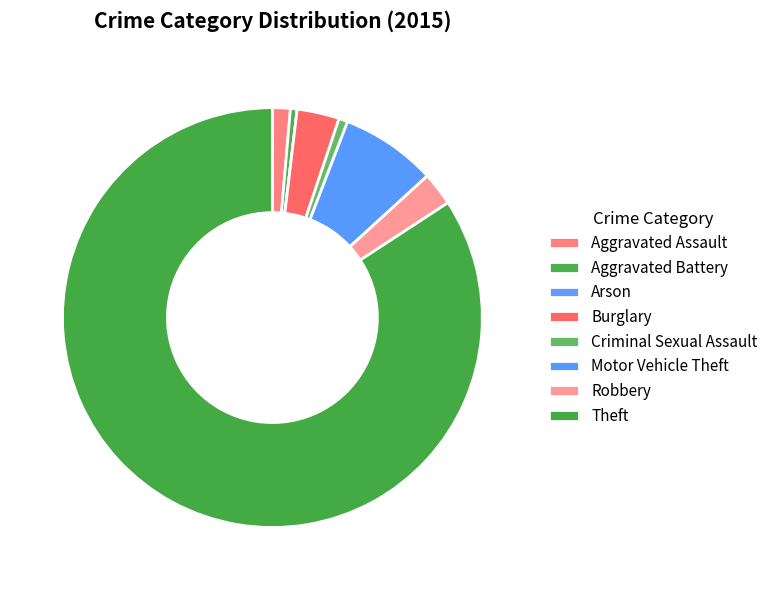

True or false: Aggravated Assault accounts for 8% of the total.

False